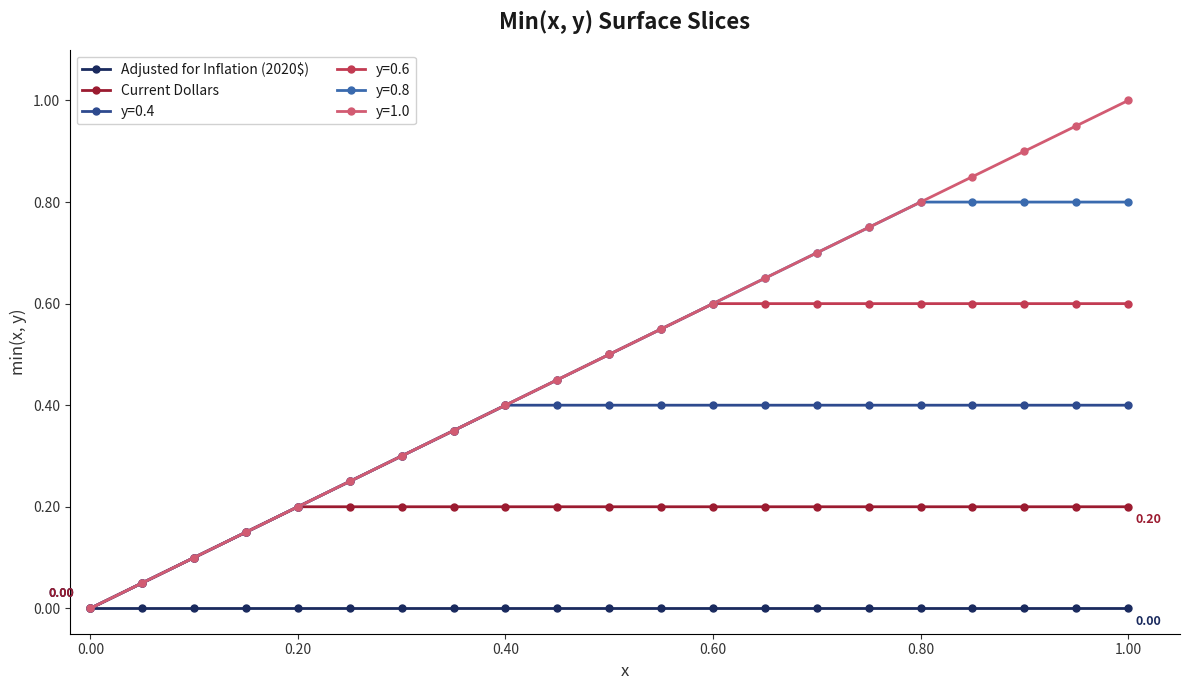

Which series has the largest range (max minus min)?

y=1.0